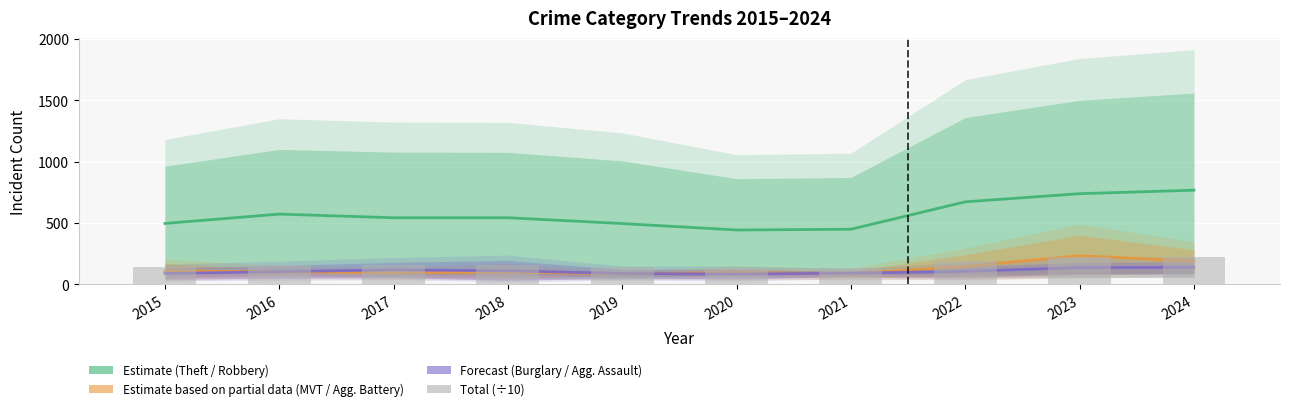

What is the total value across all series at 2019?

805.4